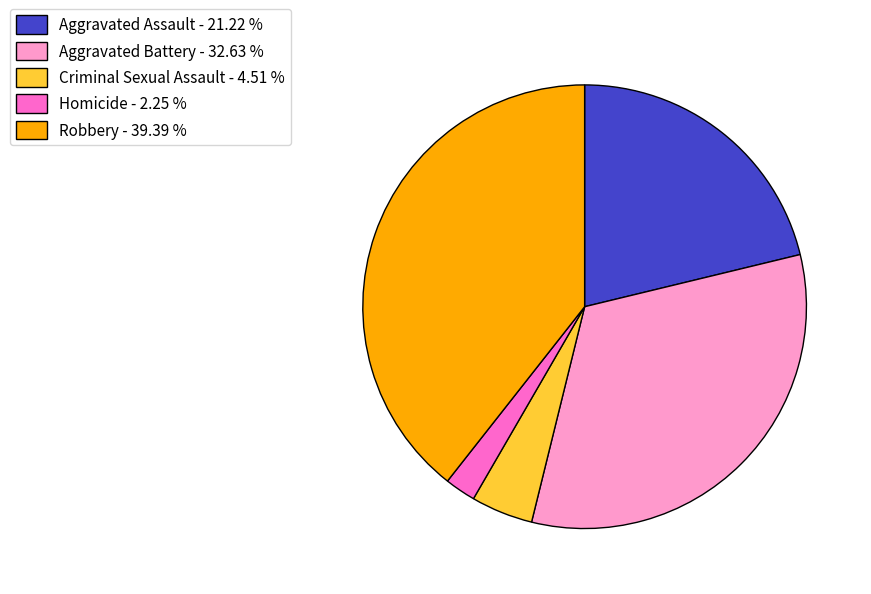

How many segments does this pie chart have?

5